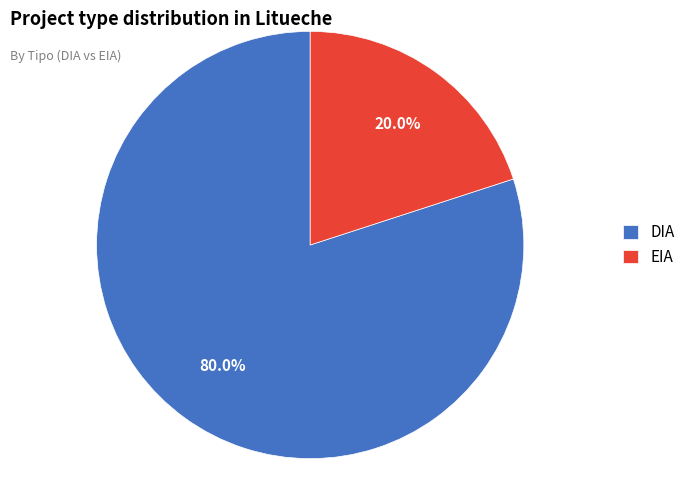

Is the sum of DIA and EIA greater than half?

Yes